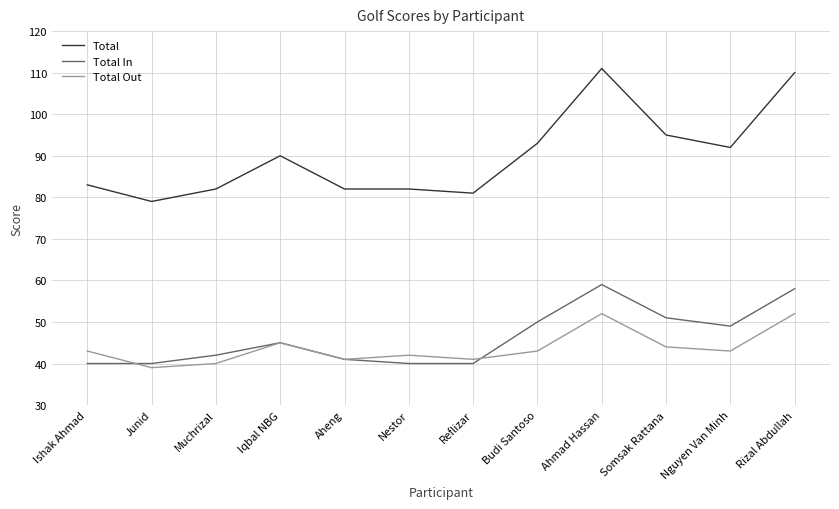

True or false: Total Out and Total In intersect in this chart.

True